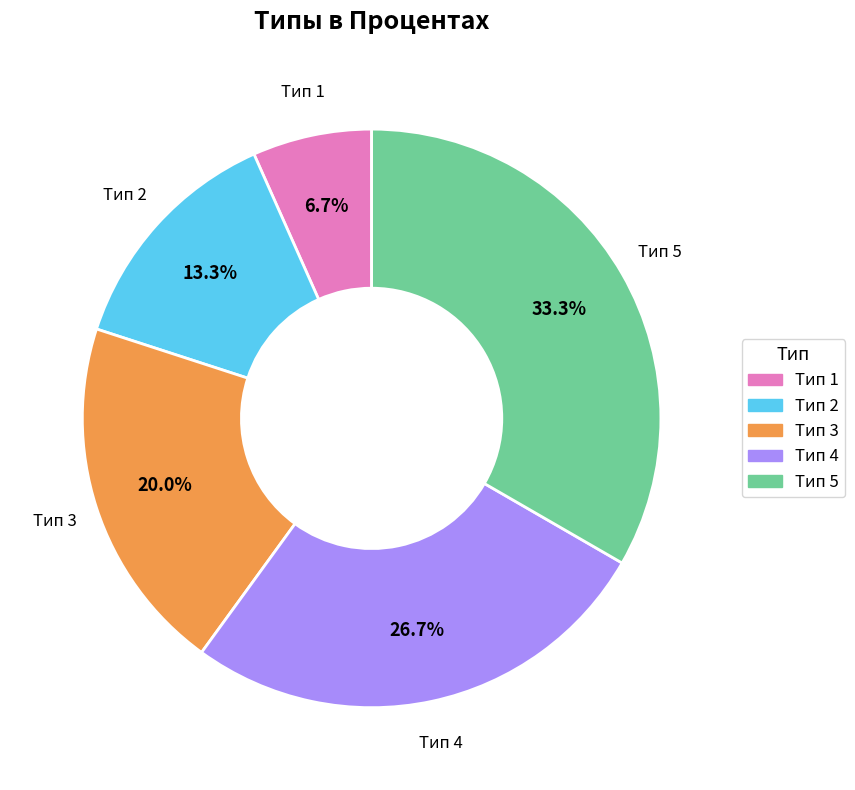

How many slices are in this pie chart?

5